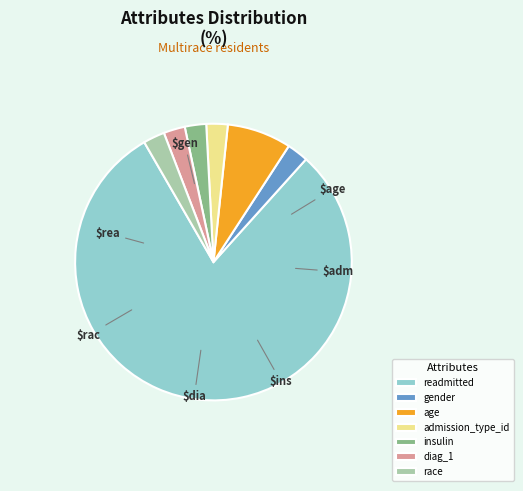

What is the largest slice in the pie chart?

readmitted